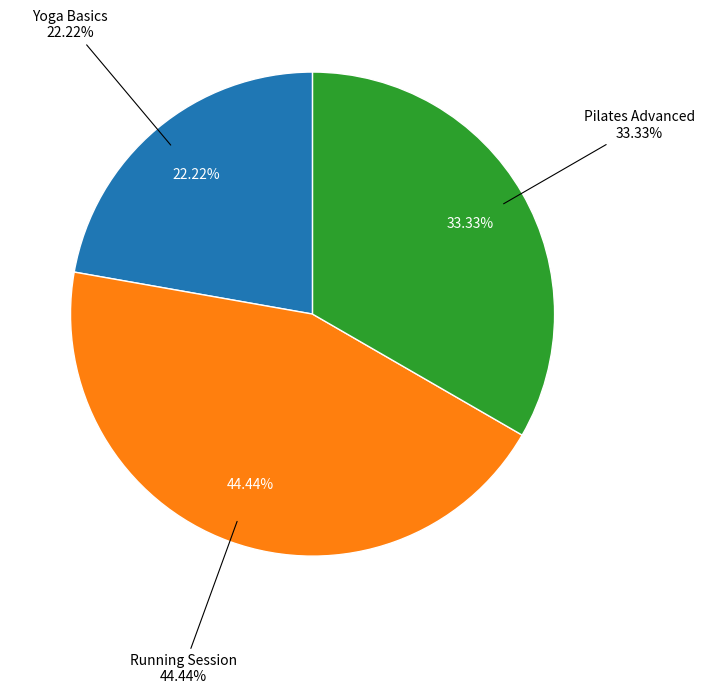

What is the ratio of the value at Yoga Basics to the value at Running Session?

0.5